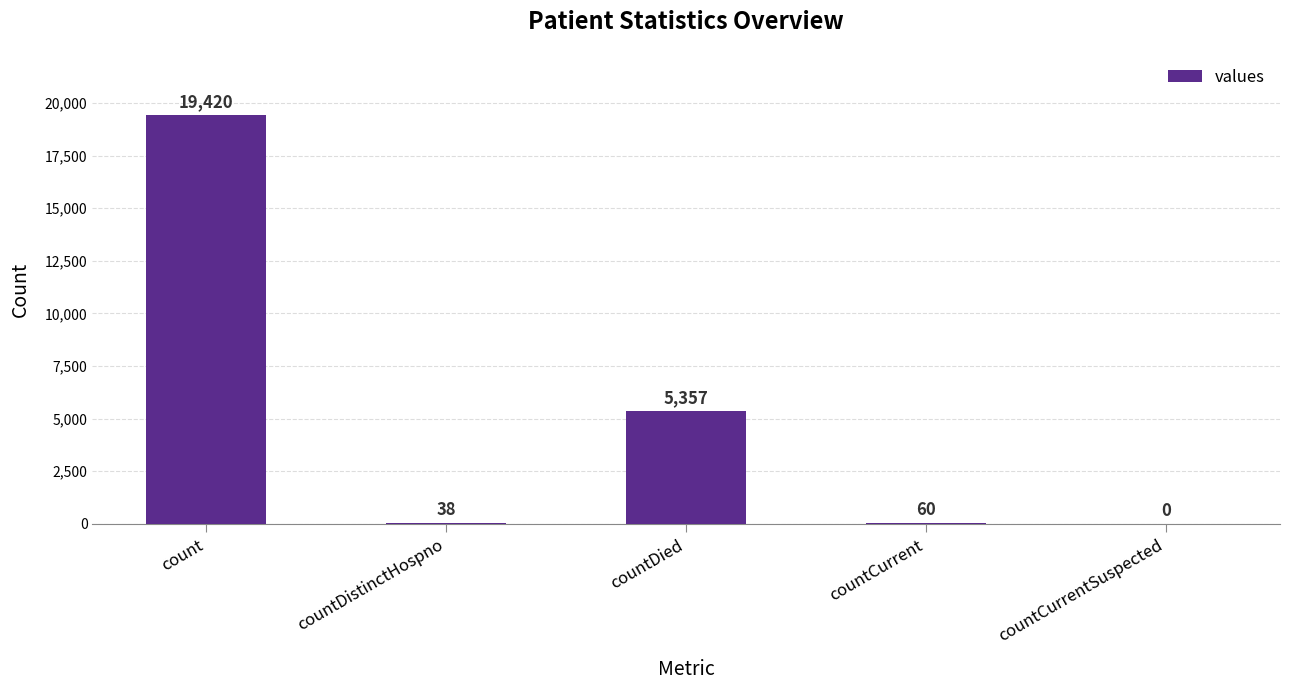

True or false: the data shows 3152 at countDied.

False